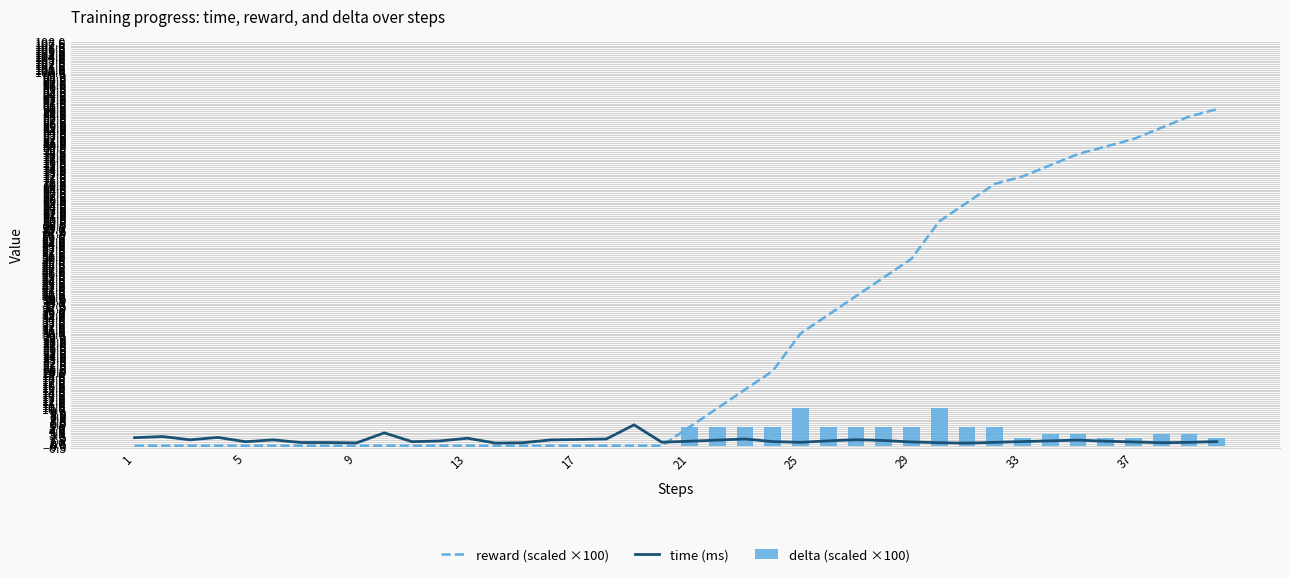

What is the highest value of the delta (scaled ×100) series?

10